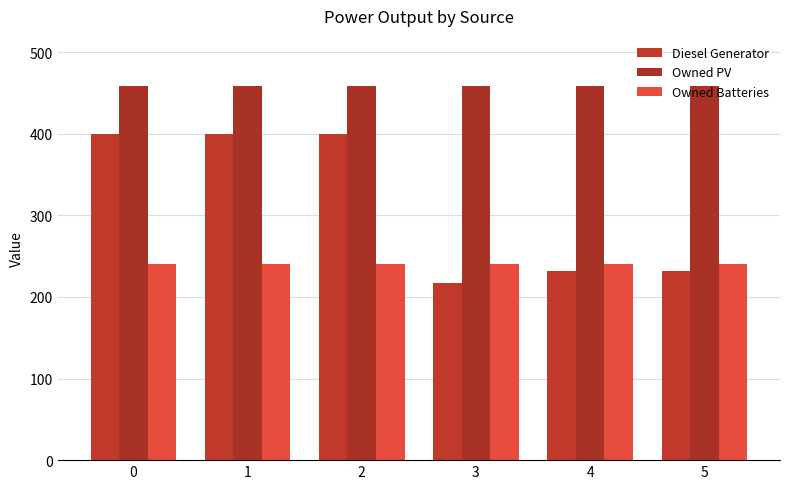

Read the Owned Batteries value at 3.

241